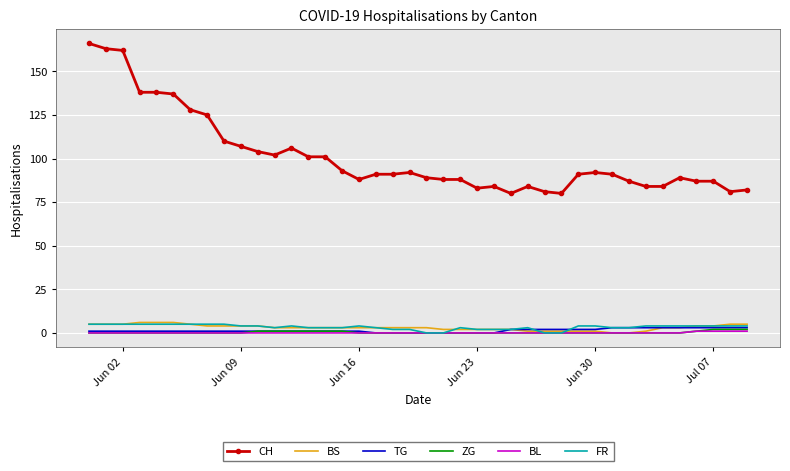

True or false: CH and FR cross at least once.

False